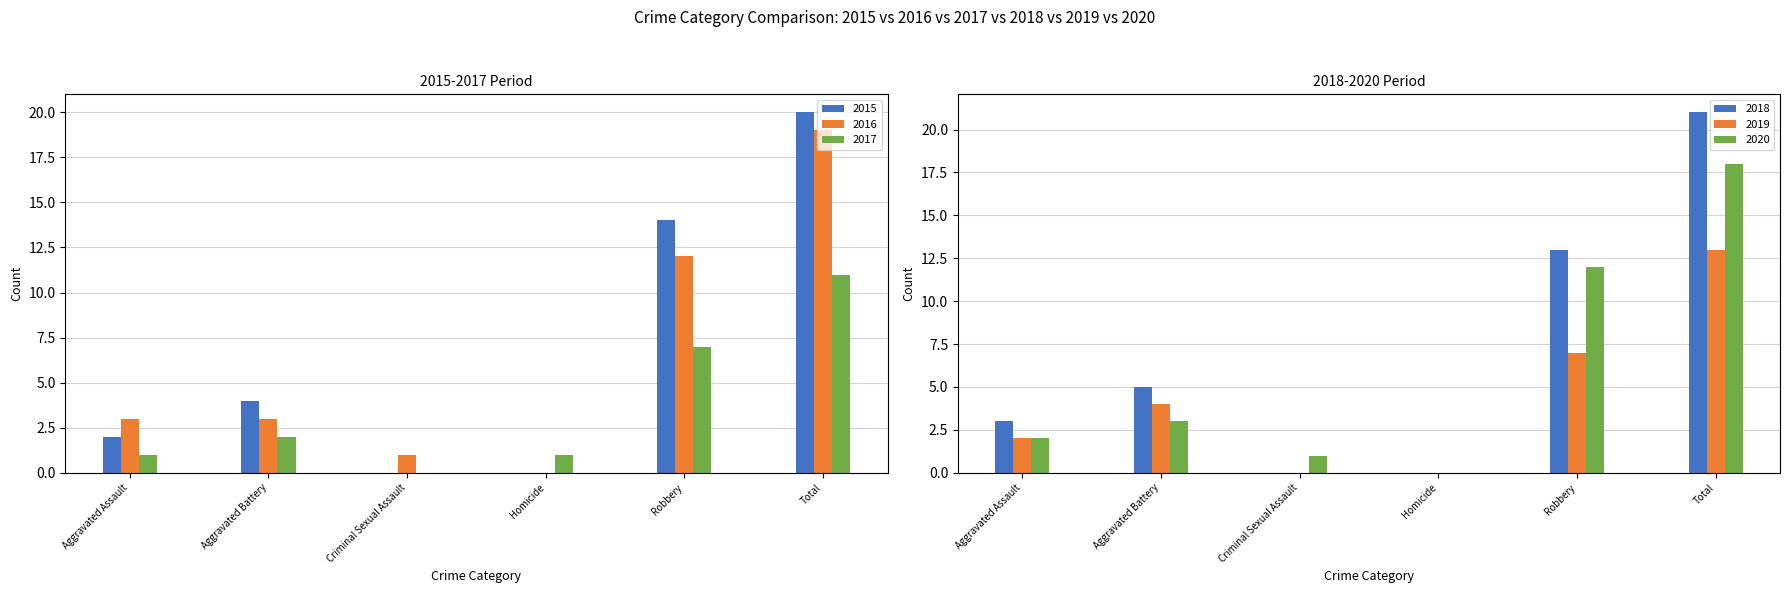

List the series in order of their peak value, lowest first.

2017, 2019, 2020, 2016, 2015, 2018